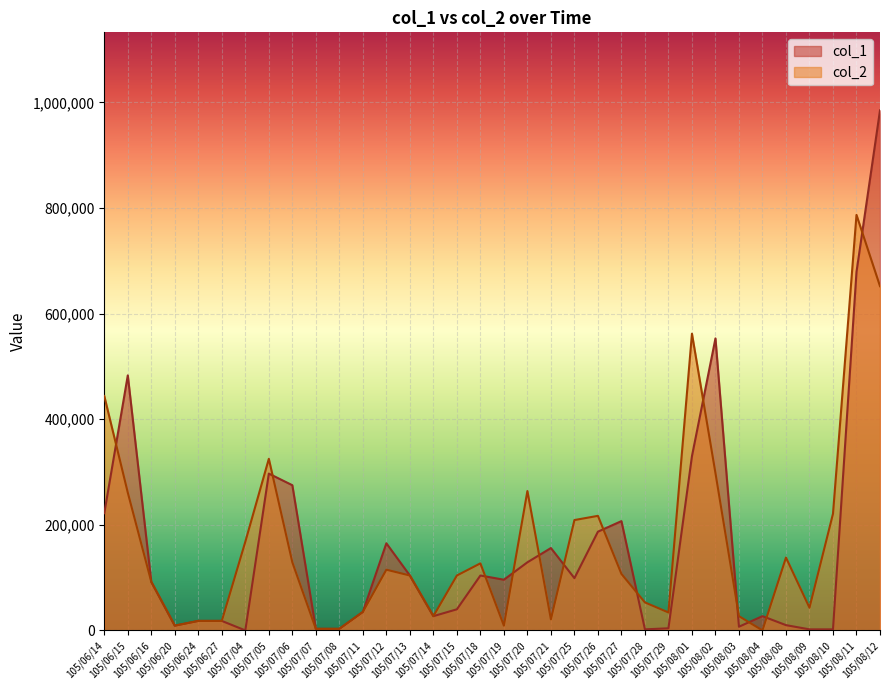

What are all the series names shown in the legend?

col_1, col_2